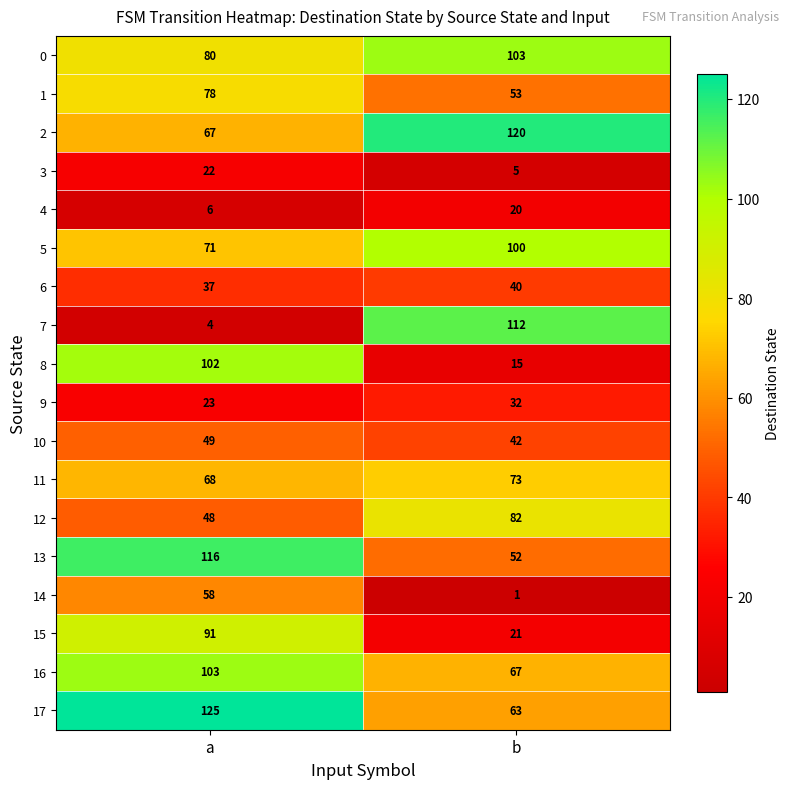

What is the difference between the highest and lowest values at a?

121